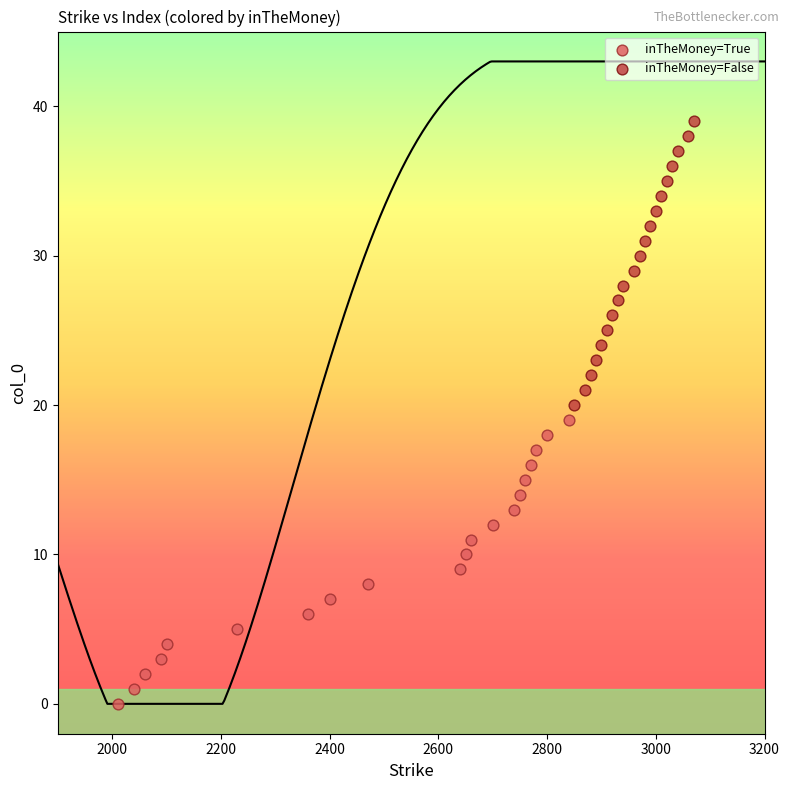

What are all the series names shown in the legend?

inTheMoney=True, inTheMoney=False